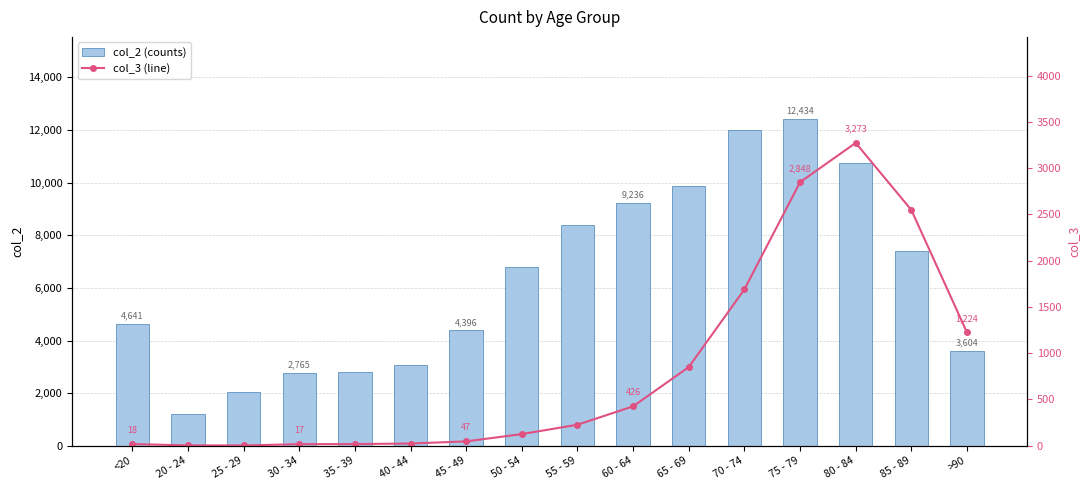

Which label corresponds to the largest value in the chart?

75 - 79